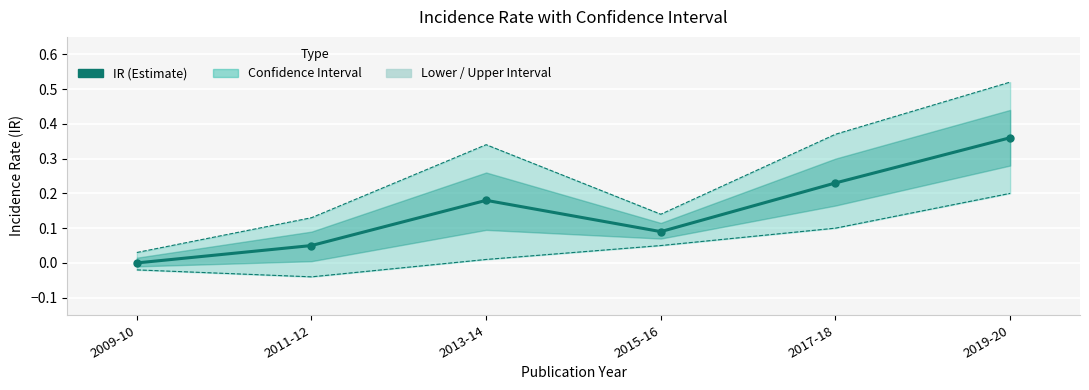

Rank the series by their maximum value, from lowest to highest.

Lower Interval (LI), IR (Incidence Rate), Upper Interval (UI)